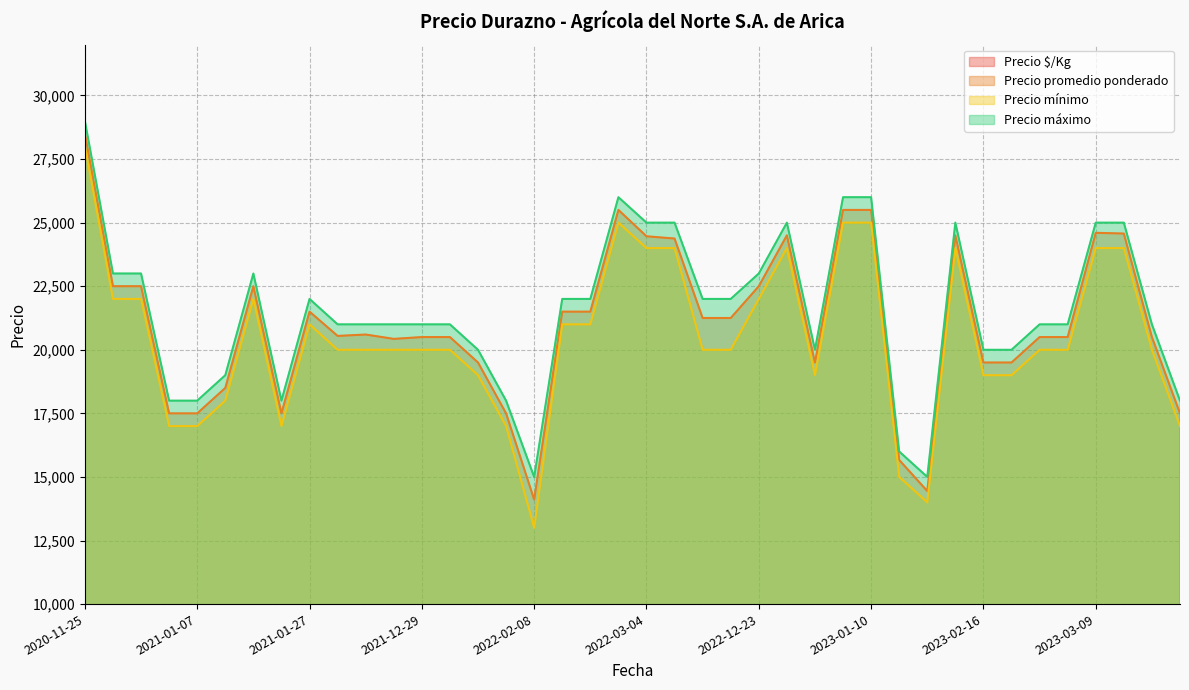

What is the difference between the maximum and second lowest values in the Precio promedio ponderado series?

14056